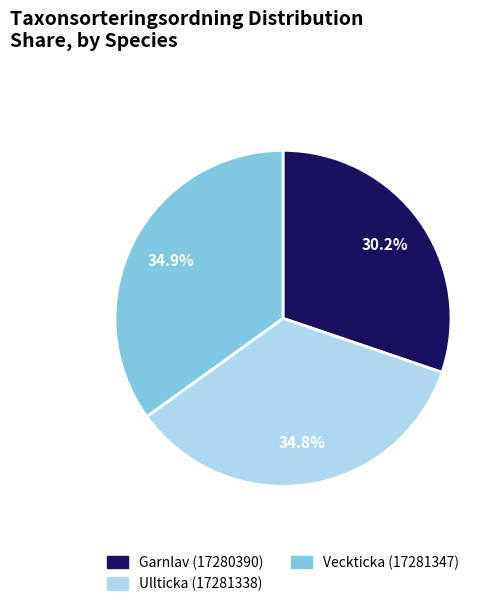

How many slices are in this pie chart?

3